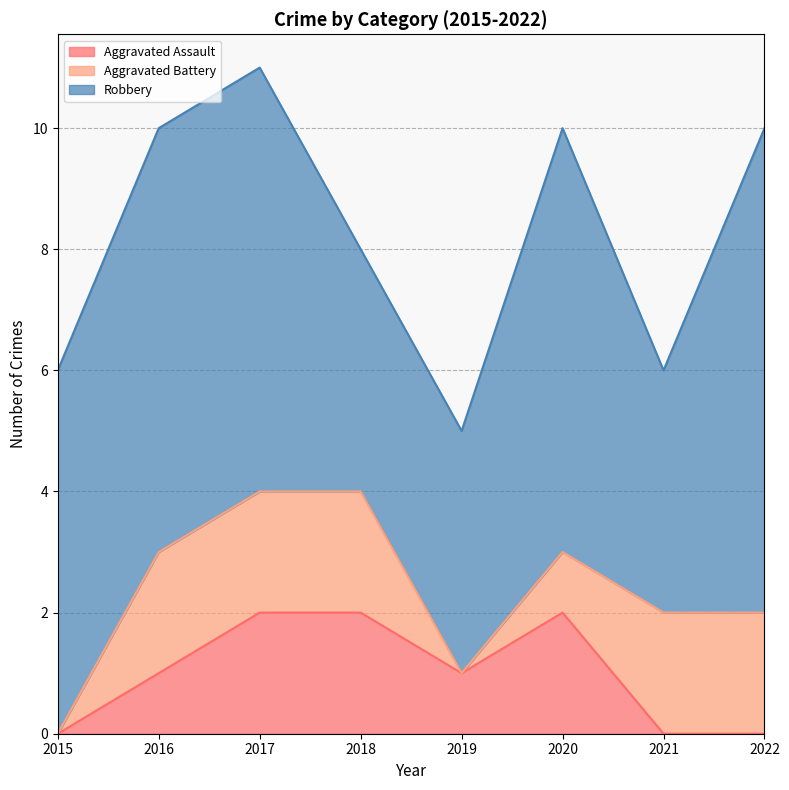

Is the value of Aggravated Assault at 2019 greater than the value of Robbery at 2019?

No